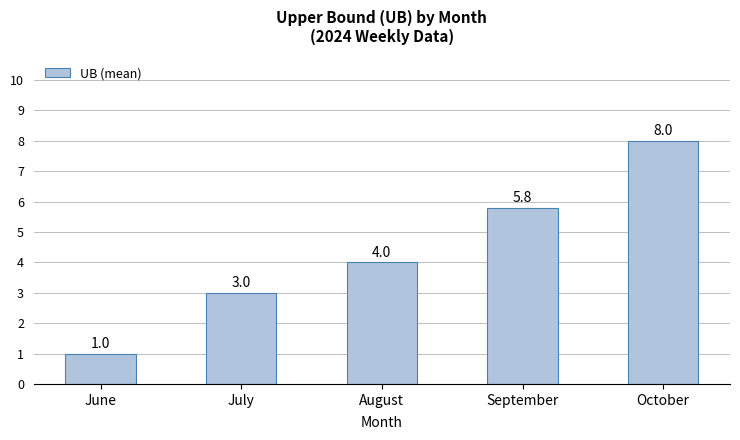

What is the value of the 2nd bar from the left?

3.0